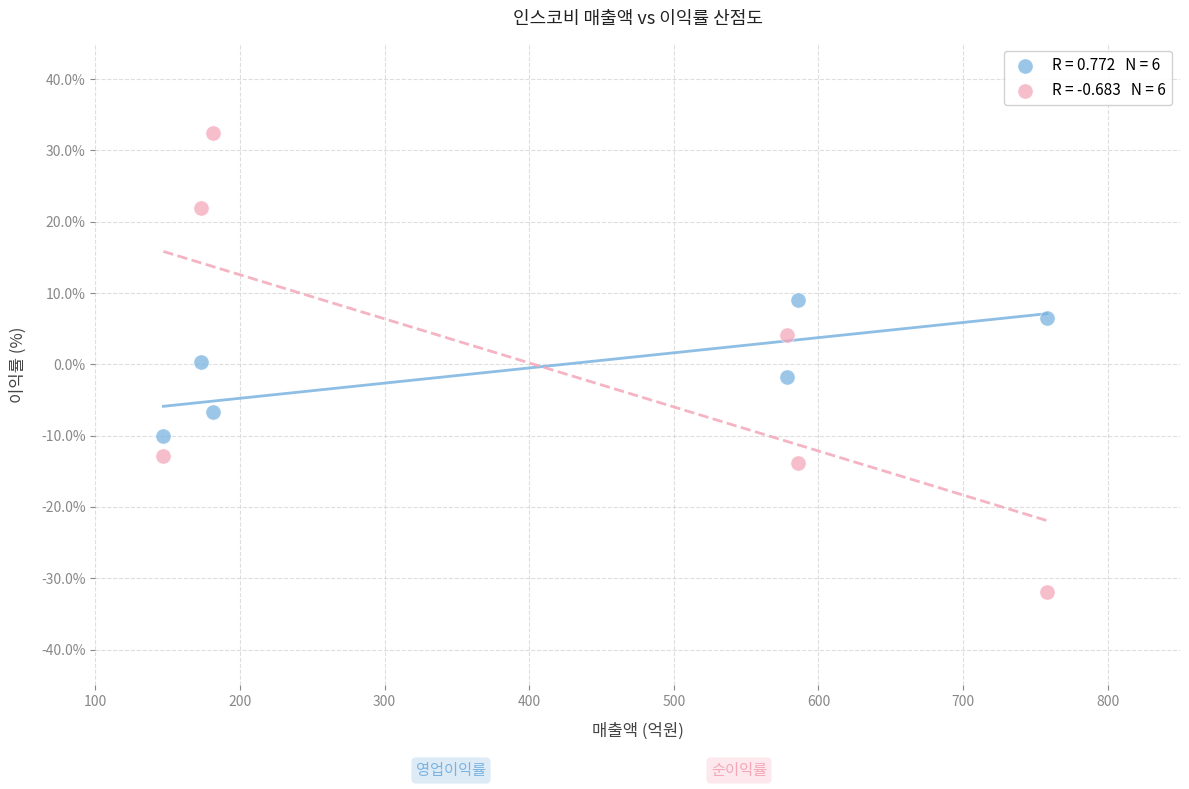

Across all data points, what is the range of X values (max minus min)?

611.0